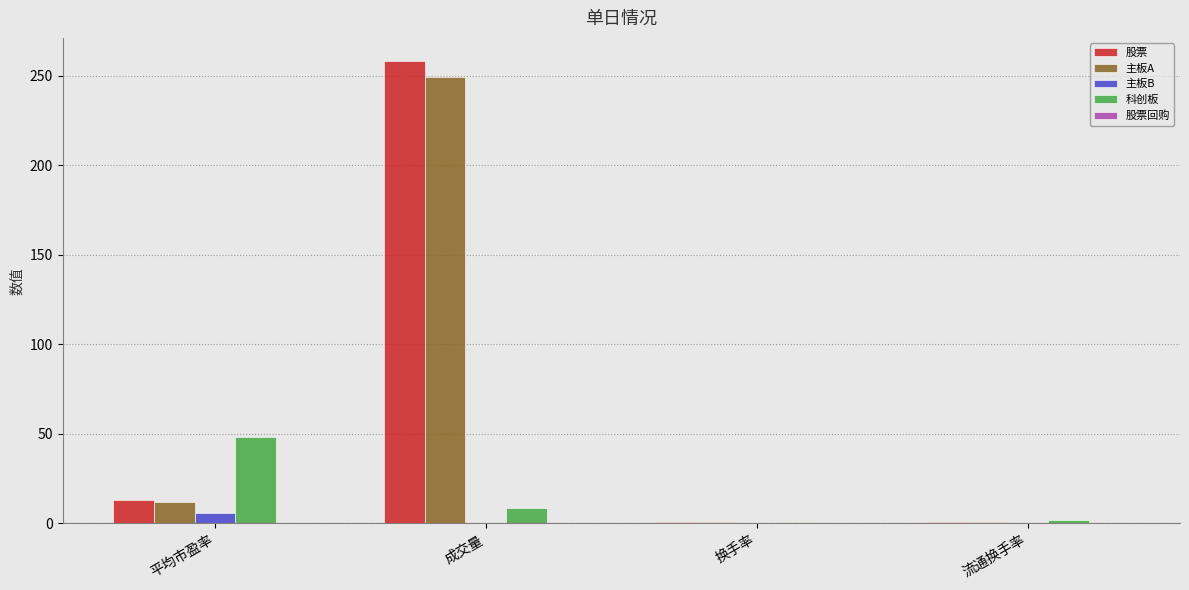

Is the value of 股票 at 平均市盈率 greater than the value of 科创板 at 平均市盈率?

No